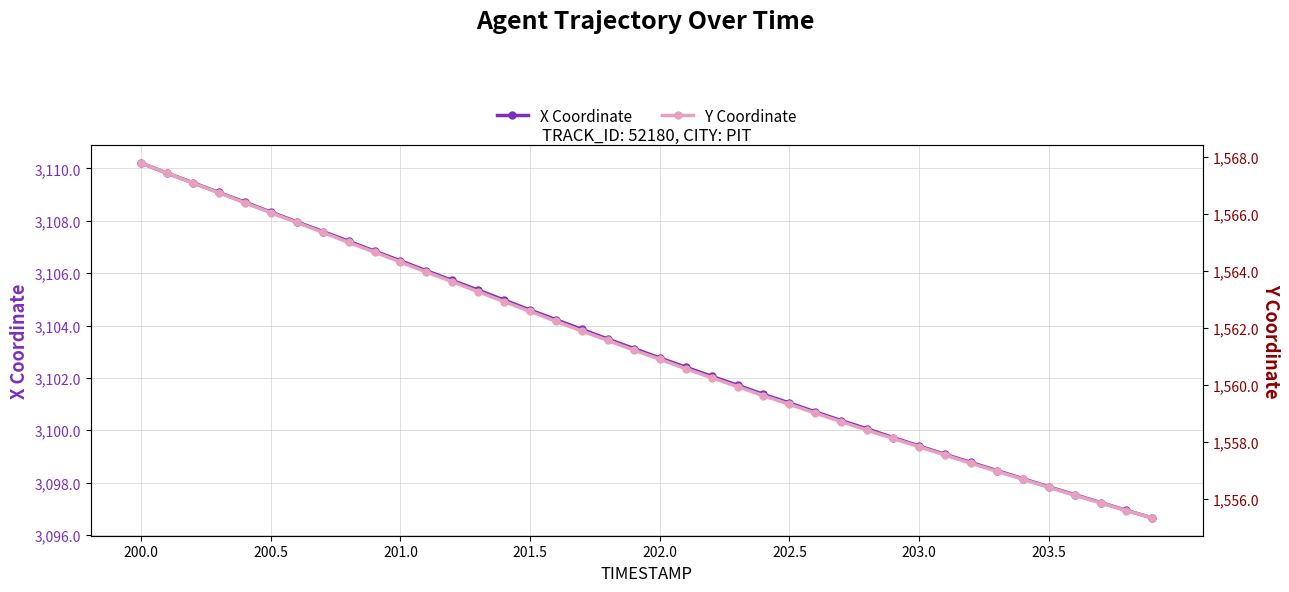

What is the highest value of the X Coordinate series?

3110.2